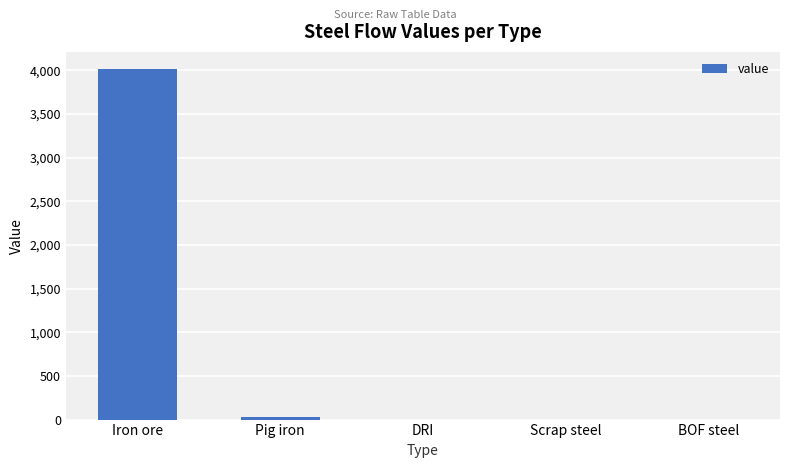

Reading right to left, extract all data points from this chart.

BOF steel=0.0	Scrap steel=0.0	DRI=0.0	Pig iron=25.3	Iron ore=4012.2